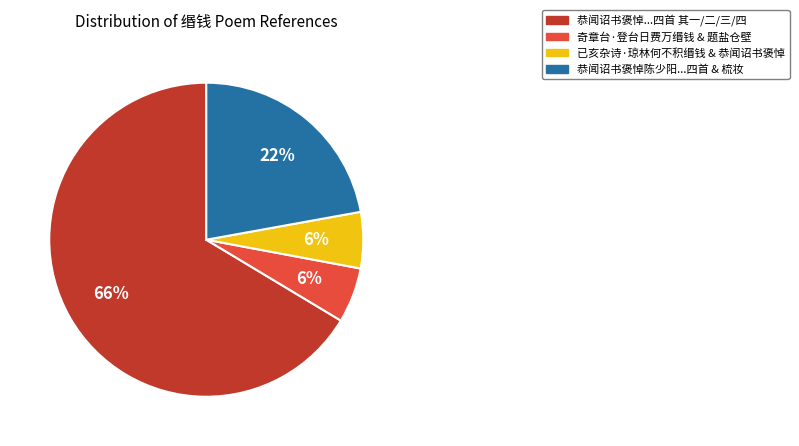

To the nearest percent, what is the average slice percentage?

25%